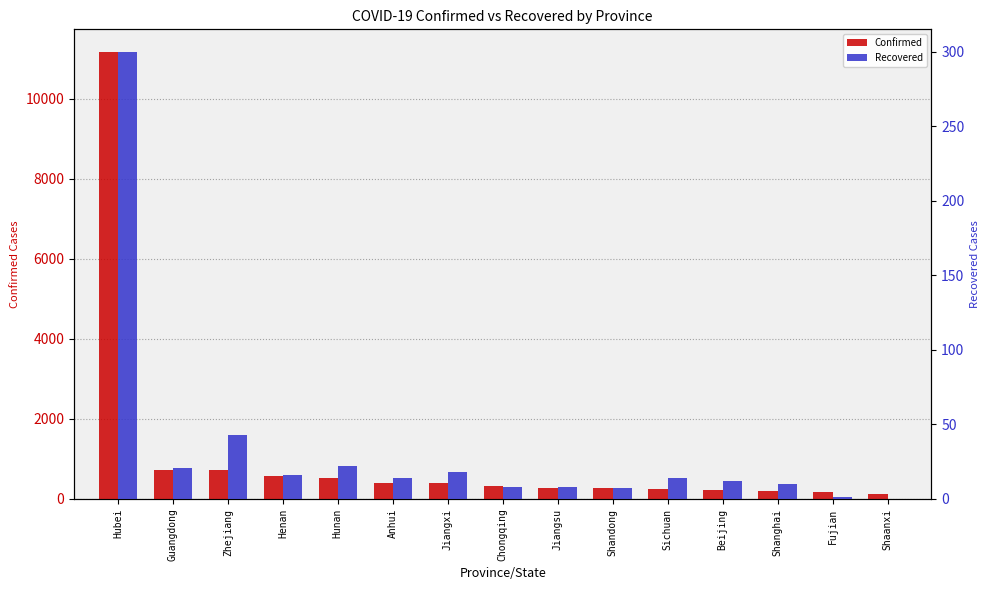

Is the value of Recovered at Shaanxi greater than the value of Confirmed at Beijing?

No